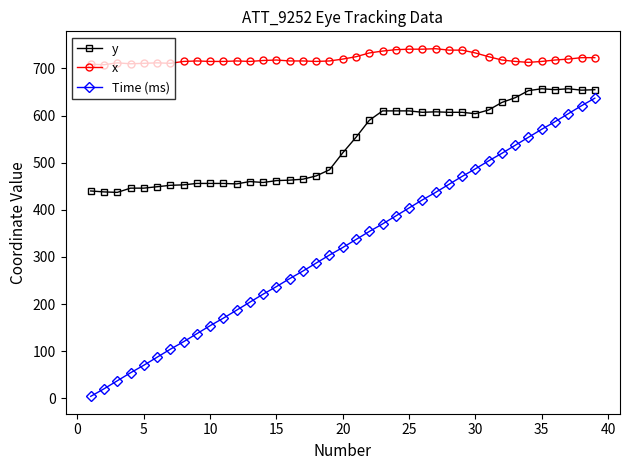

What is the maximum value shown in the chart?

742